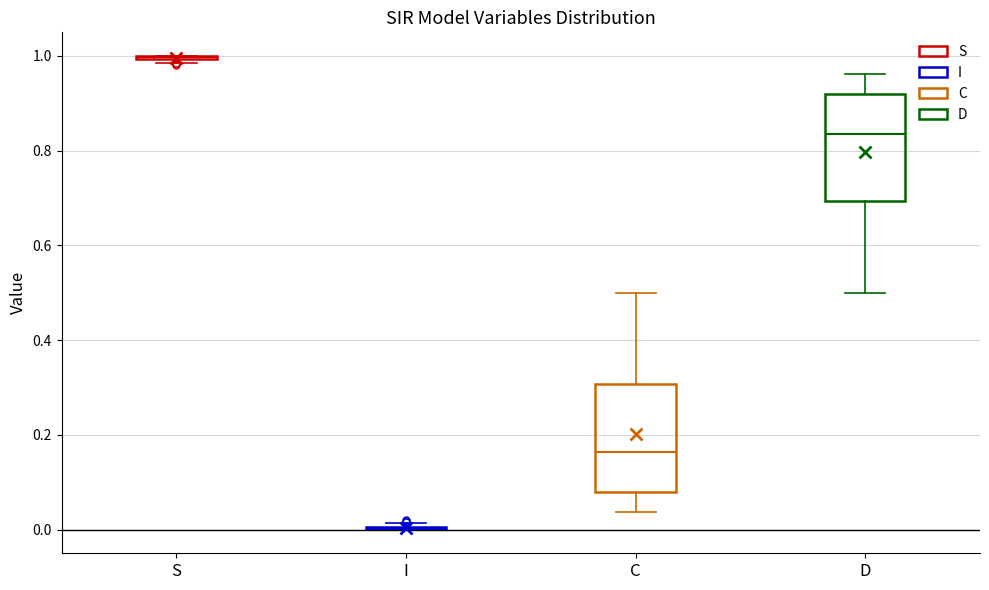

Reading left to right, read every box against the y-axis: the position of its median line, the range the box covers, and the ends of its whiskers. The values are not printed on the chart, so give them approximately, as read against the axis.

S: box collapsed to a line at 1.00, whiskers 0.98 to 1.00
I: box collapsed to a line at 0.00, whiskers 0.00 to 0.02
C: median 0.16, box 0.08 to 0.30, whiskers 0.04 to 0.50
D: median 0.84, box 0.70 to 0.92, whiskers 0.50 to 0.96